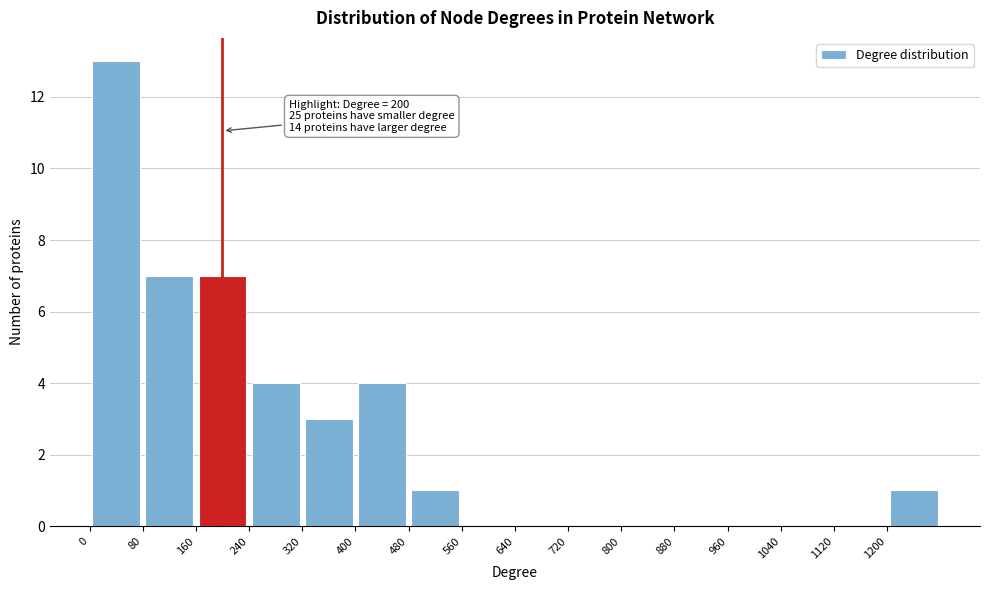

Over which range of the x-axis is the bar tallest?

0 to 80